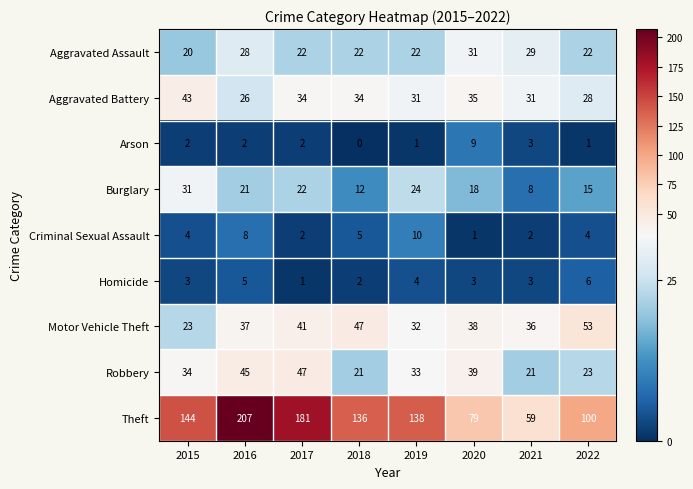

At how many categories does at least one series exceed 194?

1